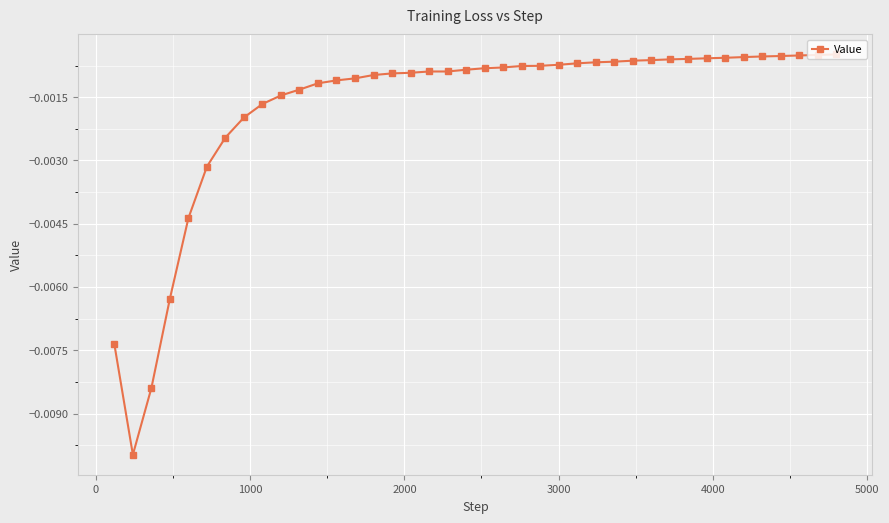

How many data points does each series have?

40